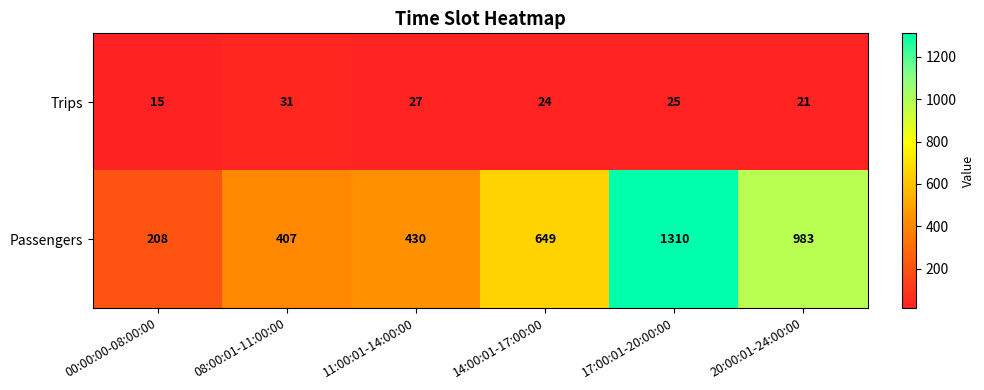

List the series in order of their overall mean, lowest first.

Trips, Passengers